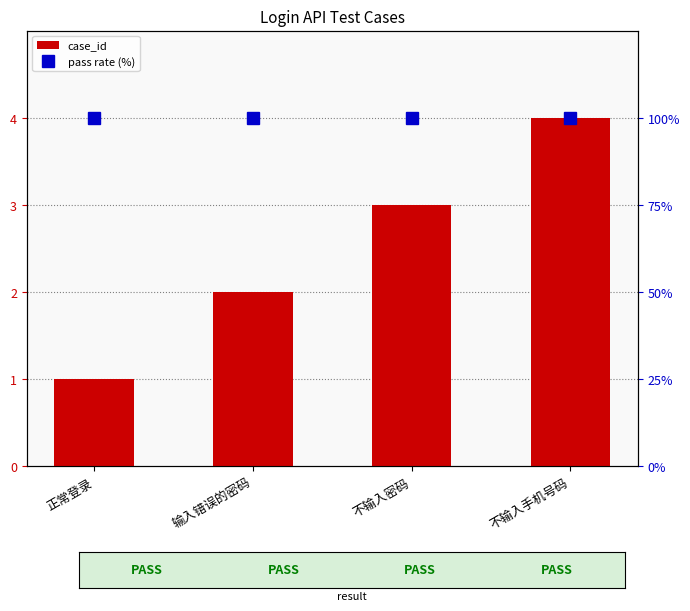

What is the spread (max minus min) of values at 不输入密码?

97